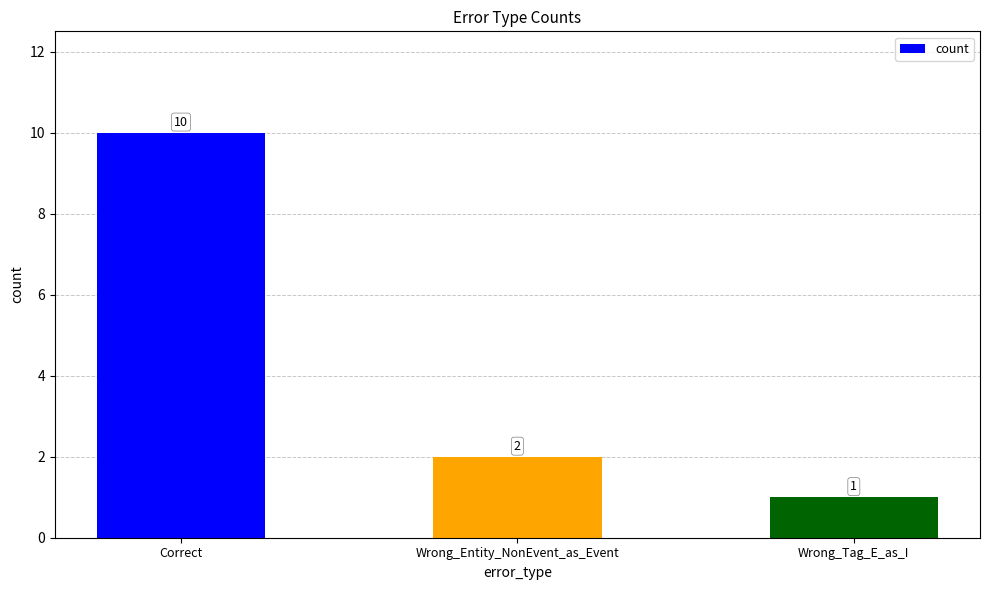

Approximately how many times larger is the value at Wrong_Entity_NonEvent_as_Event compared to Correct?

0.2